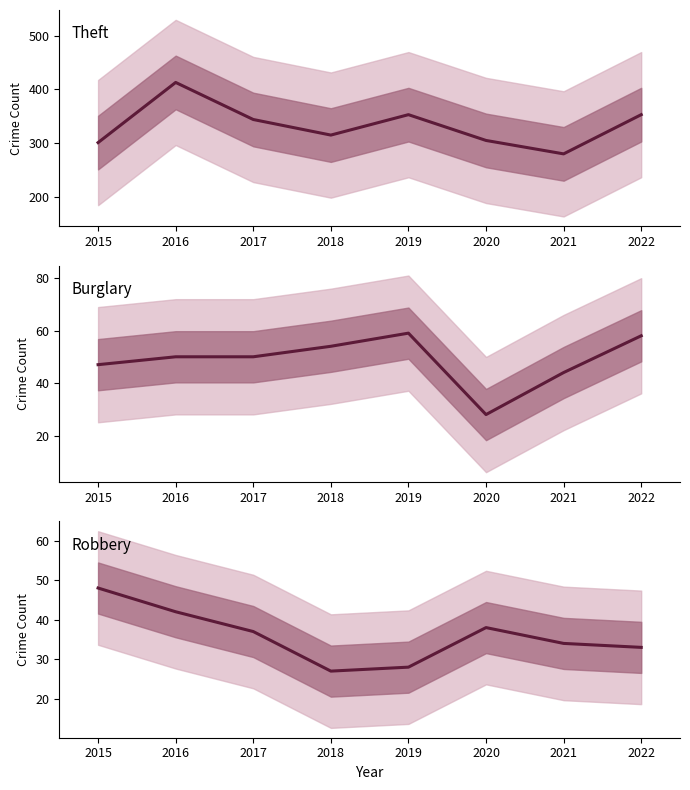

Which category has the lowest value in the Burglary series?

2020